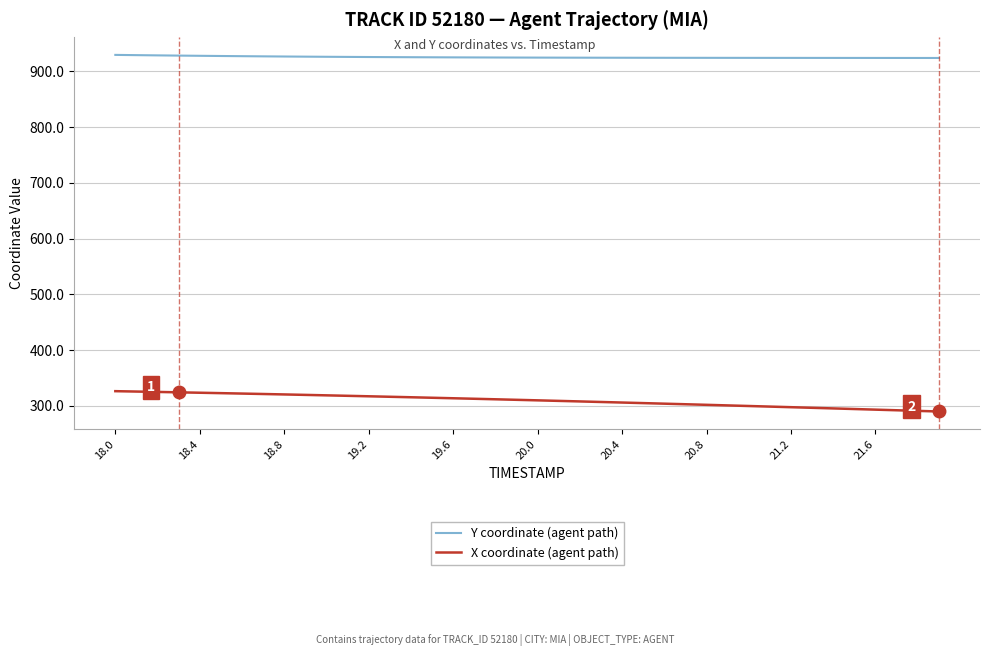

What is the difference between the maximum and minimum values in the X coordinate (agent path) series?

36.5